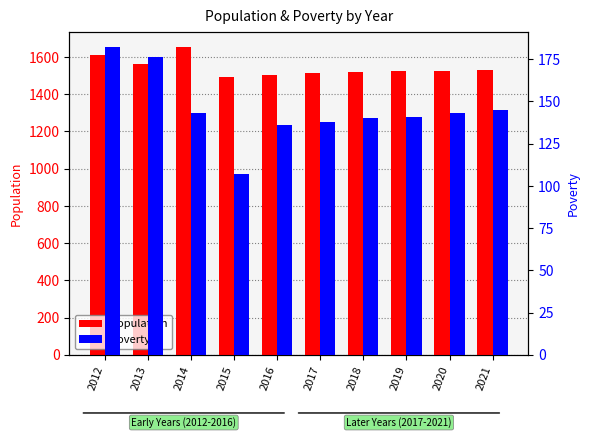

Where does the Population series first go above 1527?

2012